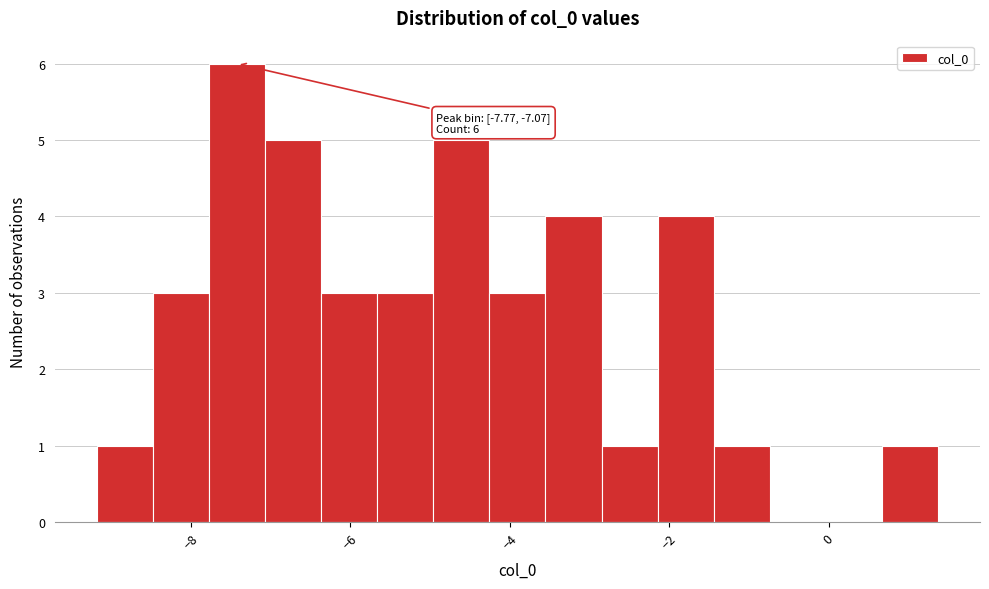

Around what value on the x-axis is the tallest bar? Give the approximate position of its centre, as read against the axis.

-7.4